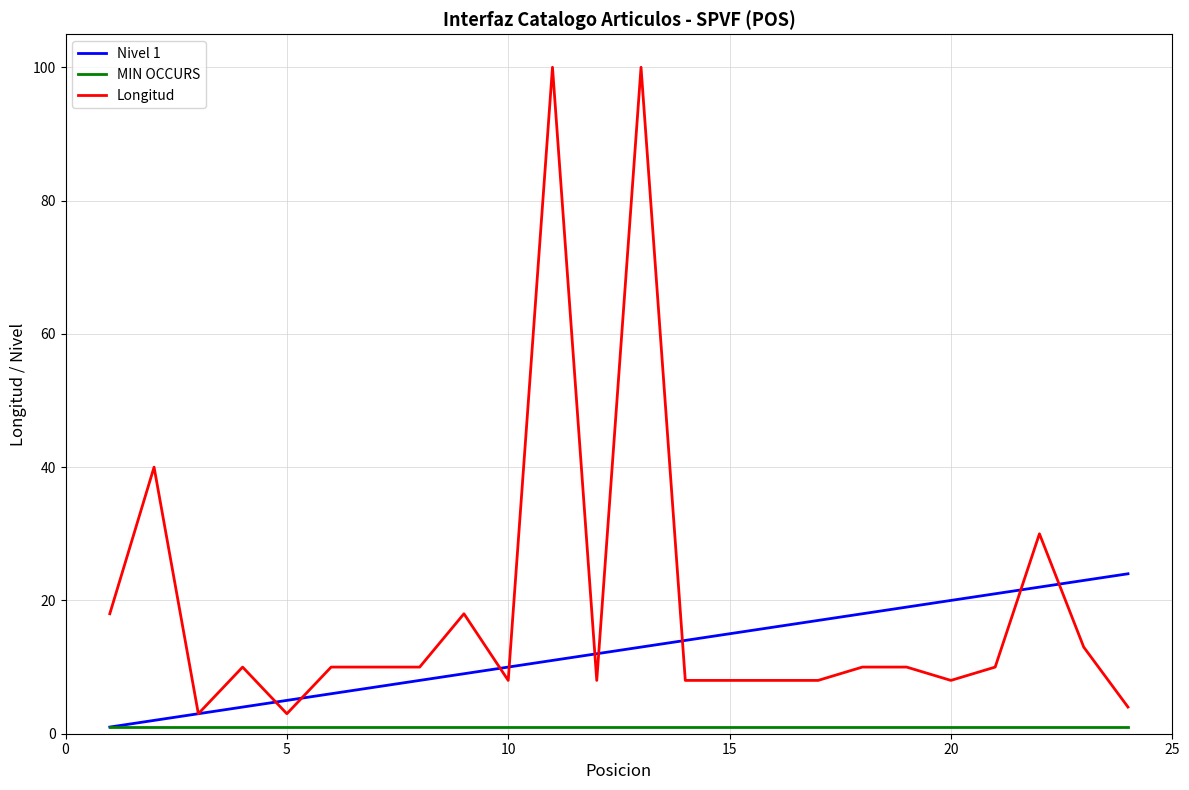

What is the greatest value displayed?

100